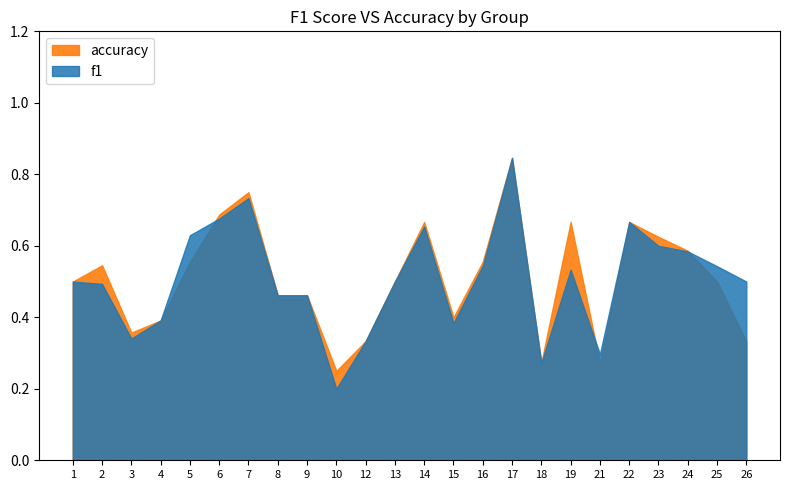

The f1 series shows 1.1 at 7. True or false?

False